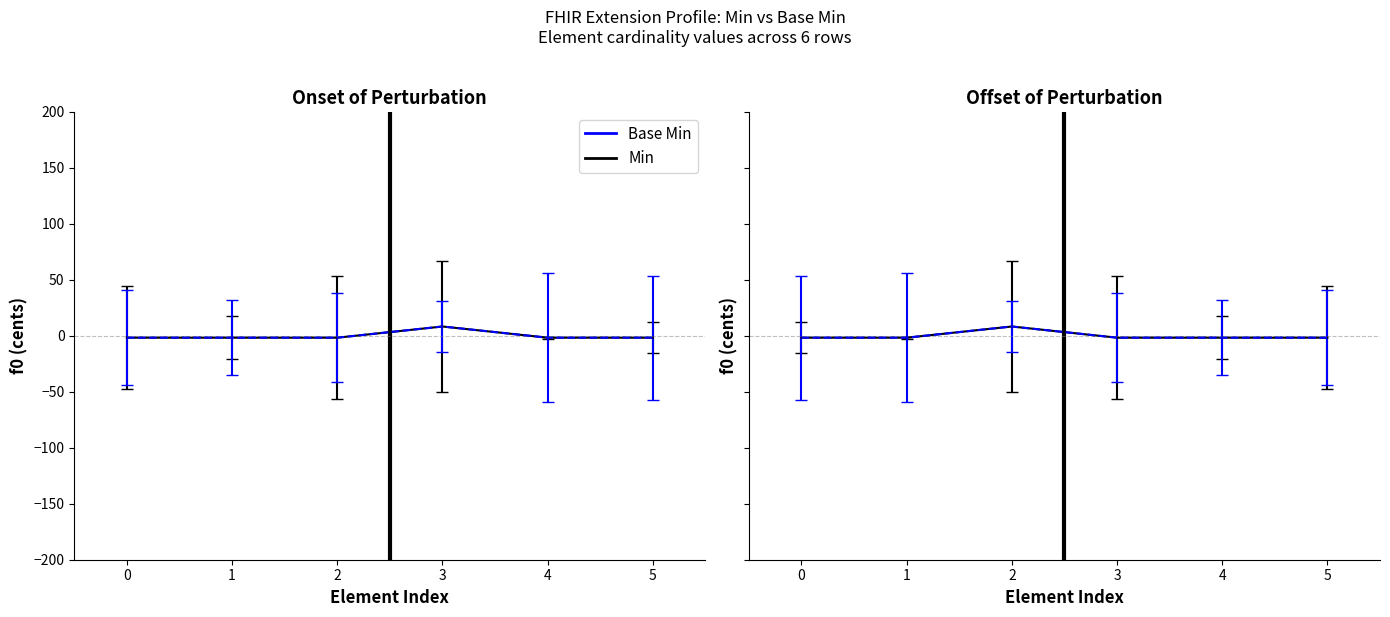

What are all the series names shown in the legend?

Min, Base Min